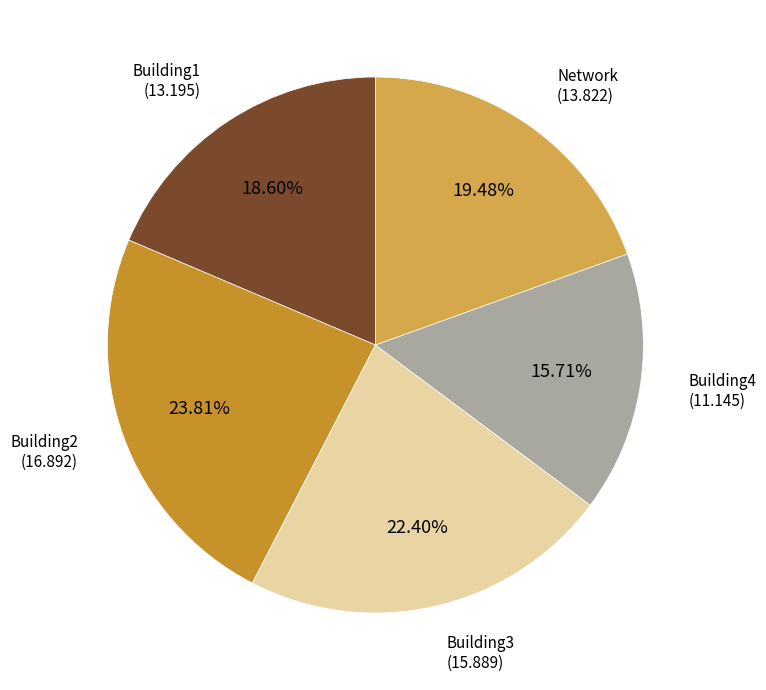

The Network slice represents 19% of the pie. True or false?

True